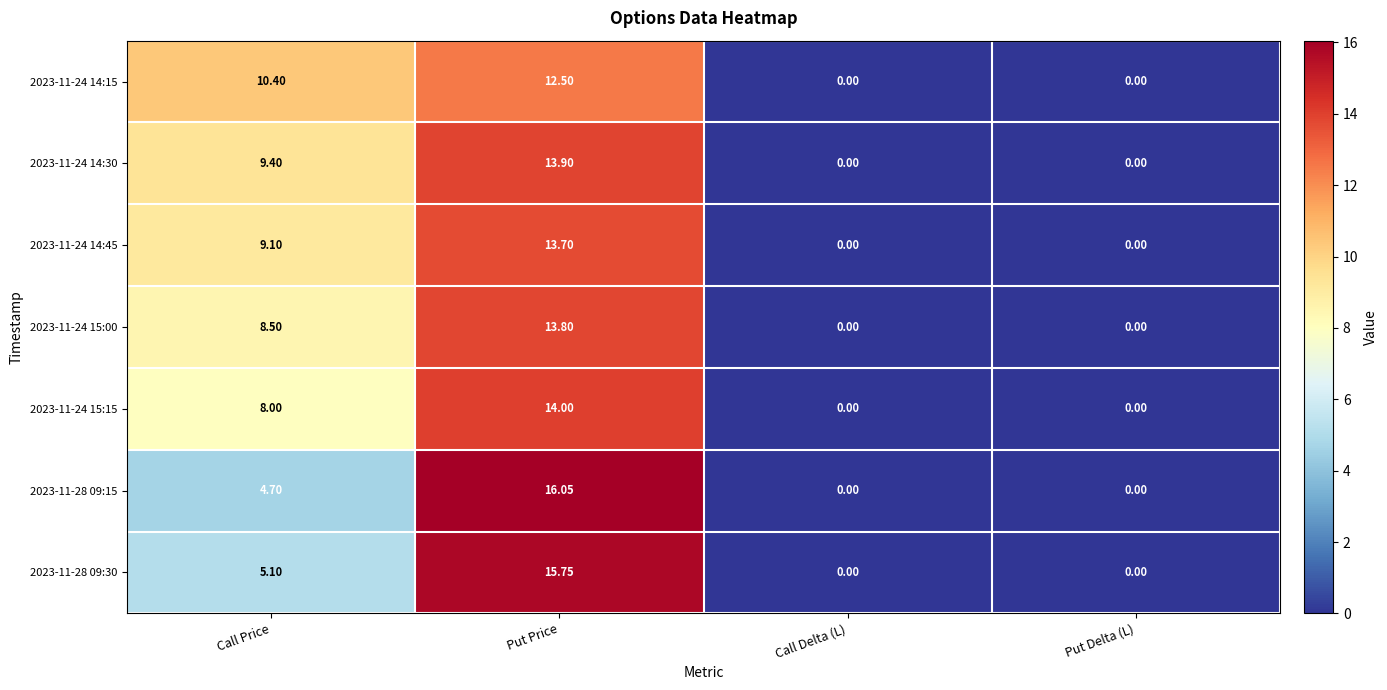

How many categories are shown in the chart?

4